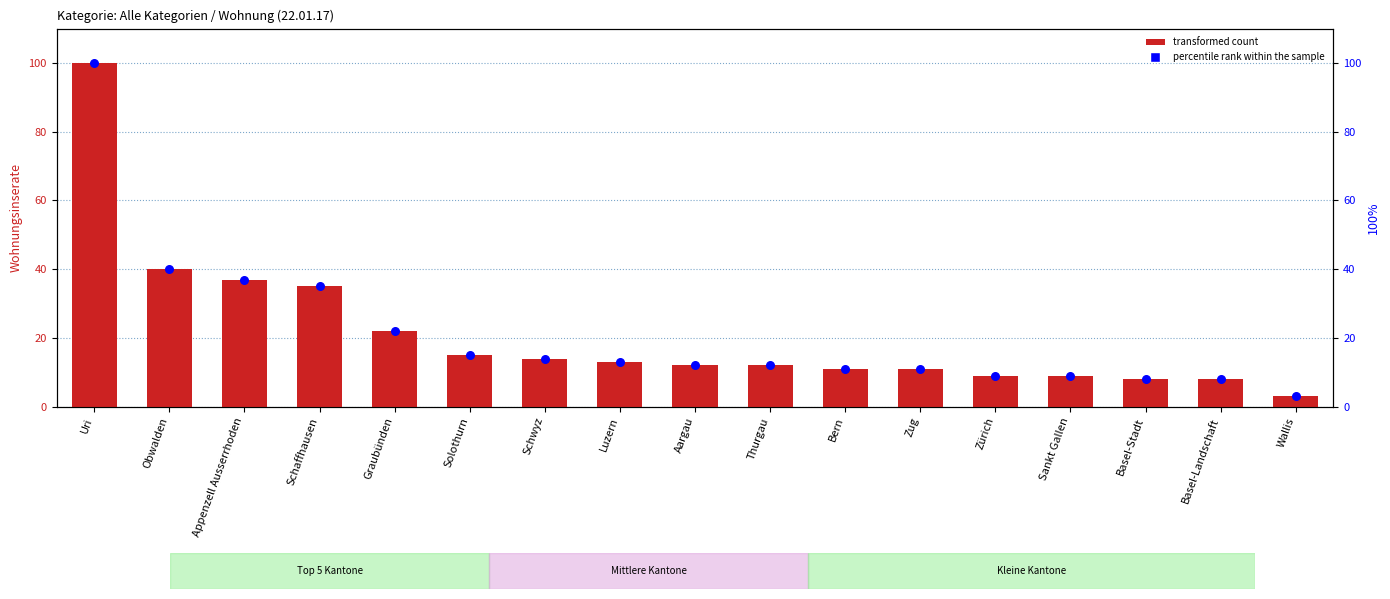

What is the total value across all series at Luzern?

26.0